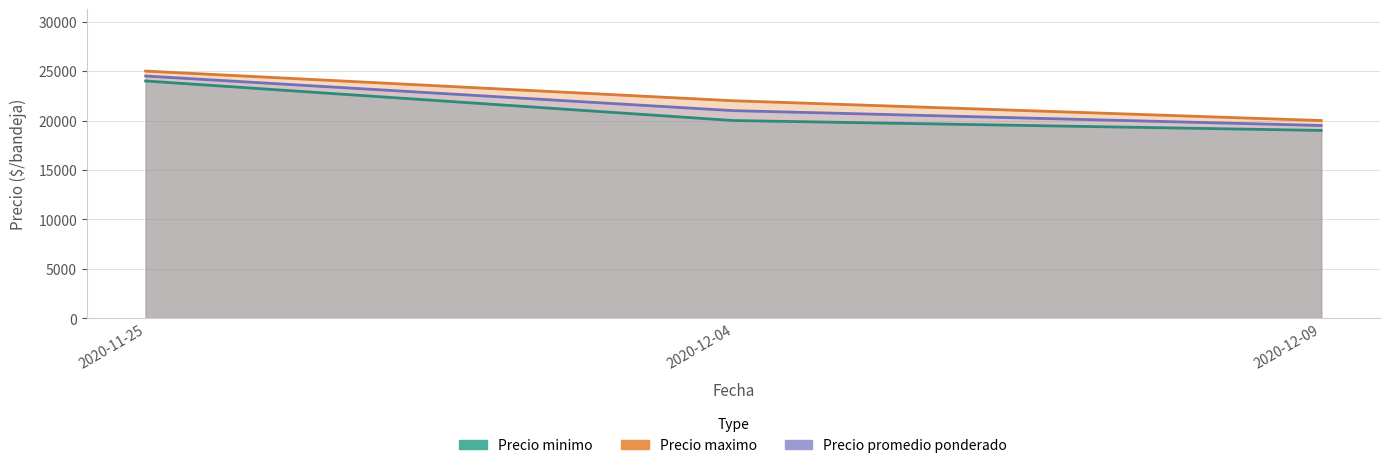

What position from the left is 2020-11-25?

1